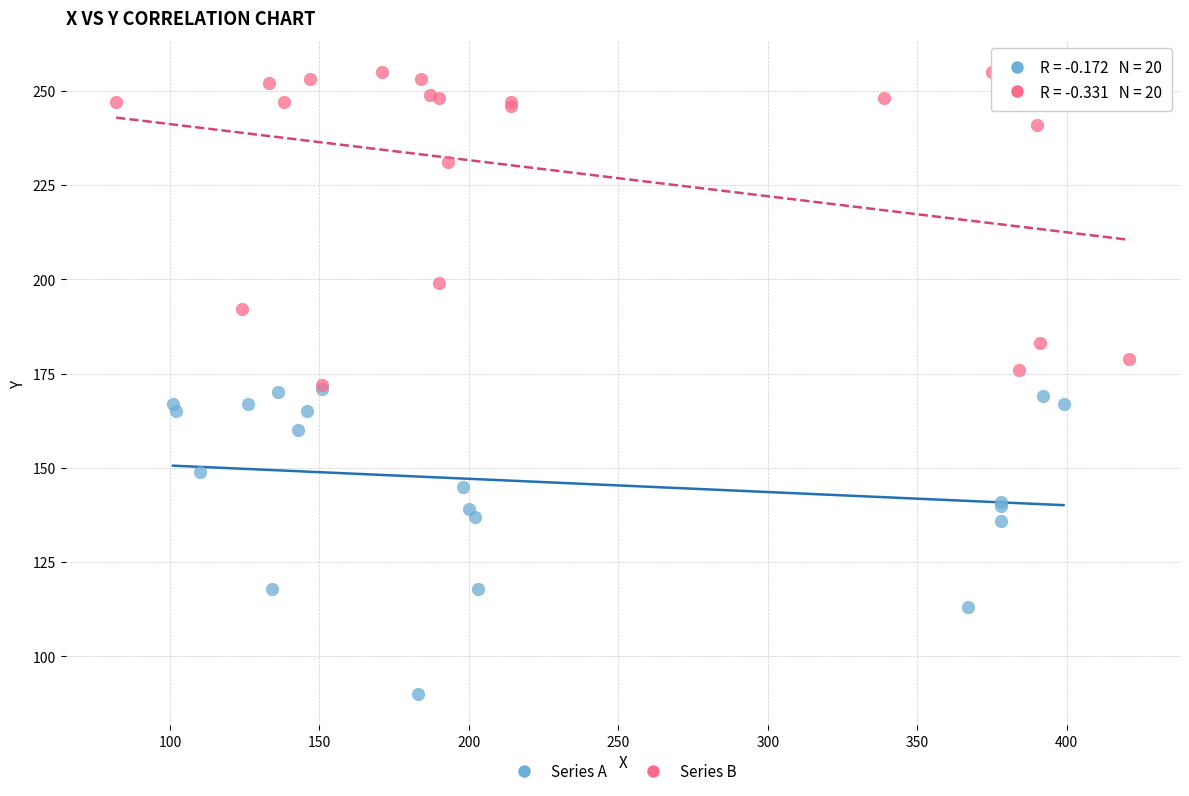

Which series has the widest spread of Y values?

Series B